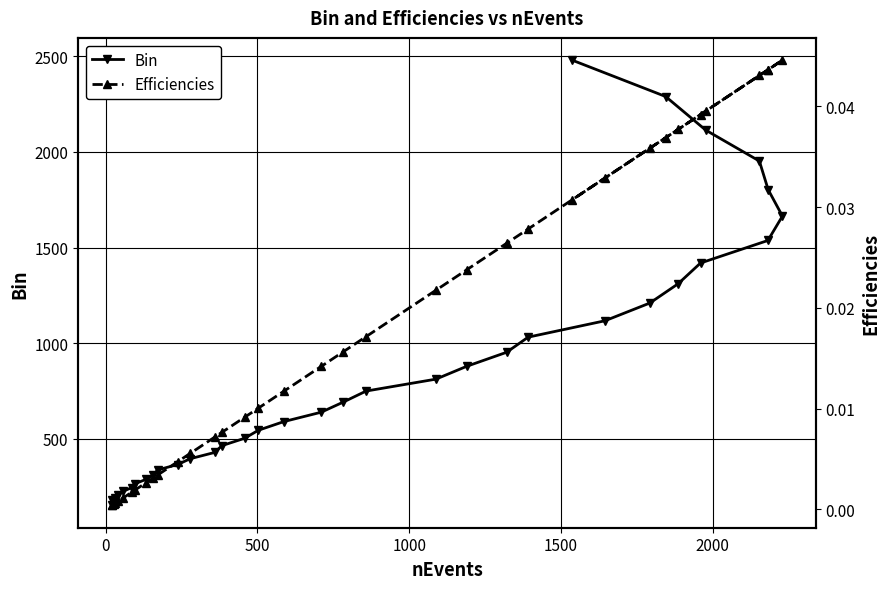

Is this an area chart (filled region under the line)?

No